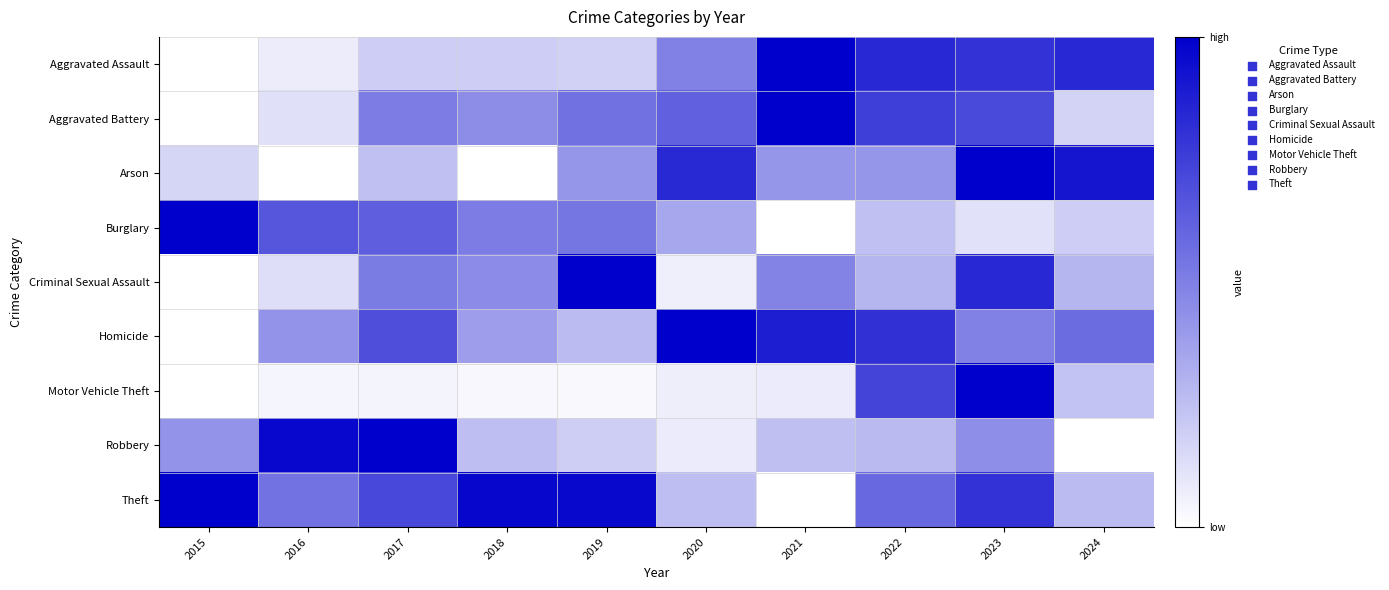

Reading left to right, transcribe all the data shown in this chart.

Aggravated Assault: 2015=0.0	2016=0.1	2017=0.2	2018=0.2	2019=0.2	2020=0.5	2021=1.0	2022=0.8	2023=0.8	2024=0.8
Aggravated Battery: 2015=0.0	2016=0.1	2017=0.5	2018=0.4	2019=0.6	2020=0.6	2021=1.0	2022=0.8	2023=0.7	2024=0.2
Arson: 2015=0.2	2016=0.0	2017=0.2	2018=0.0	2019=0.4	2020=0.8	2021=0.4	2022=0.4	2023=1.0	2024=0.9
Burglary: 2015=1.0	2016=0.7	2017=0.6	2018=0.5	2019=0.5	2020=0.3	2021=0.0	2022=0.2	2023=0.1	2024=0.2
Criminal Sexual Assault: 2015=0.0	2016=0.1	2017=0.5	2018=0.5	2019=1.0	2020=0.1	2021=0.5	2022=0.3	2023=0.8	2024=0.3
Homicide: 2015=0.0	2016=0.4	2017=0.7	2018=0.4	2019=0.3	2020=1.0	2021=0.9	2022=0.8	2023=0.5	2024=0.6
Motor Vehicle Theft: 2015=0.0	2016=0.0	2017=0.0	2018=0.0	2019=0.0	2020=0.1	2021=0.1	2022=0.7	2023=1.0	2024=0.2
Robbery: 2015=0.4	2016=1.0	2017=1.0	2018=0.3	2019=0.2	2020=0.1	2021=0.3	2022=0.3	2023=0.4	2024=0.0
Theft: 2015=1.0	2016=0.5	2017=0.7	2018=1.0	2019=1.0	2020=0.3	2021=0.0	2022=0.6	2023=0.8	2024=0.3